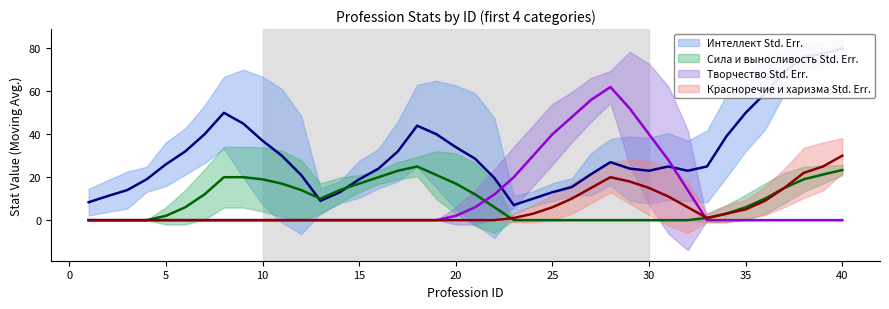

True or false: Творчество Moving Avg. and Красноречие и харизма Moving Avg. cross at least once.

True